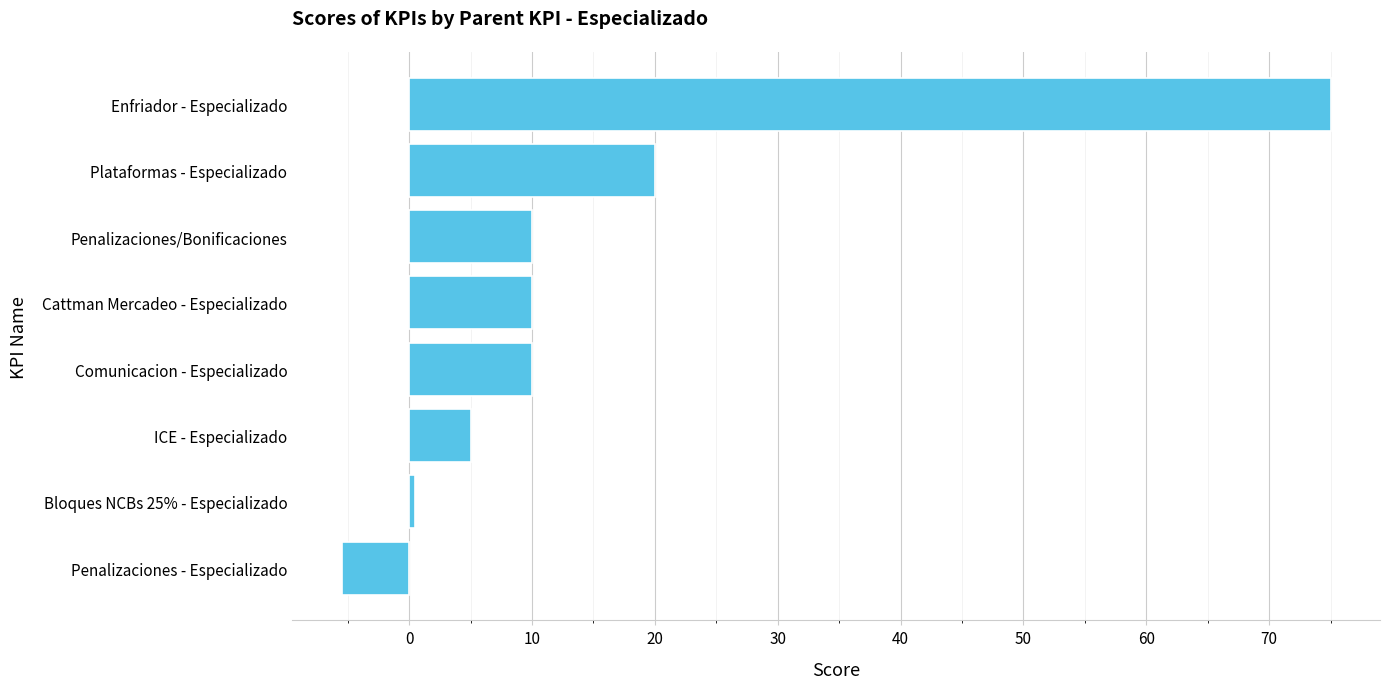

What is the smallest value displayed?

-5.5